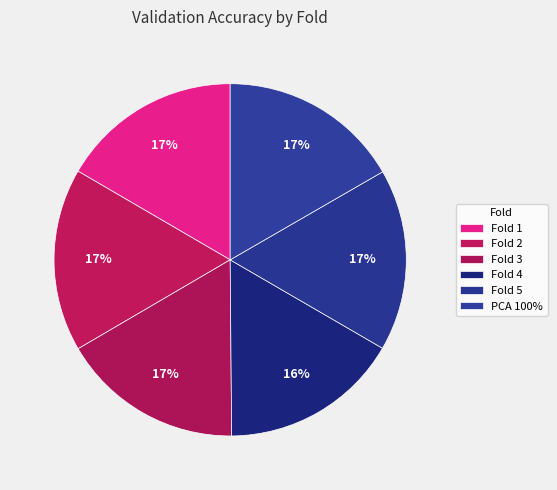

How many slices are in this pie chart?

6